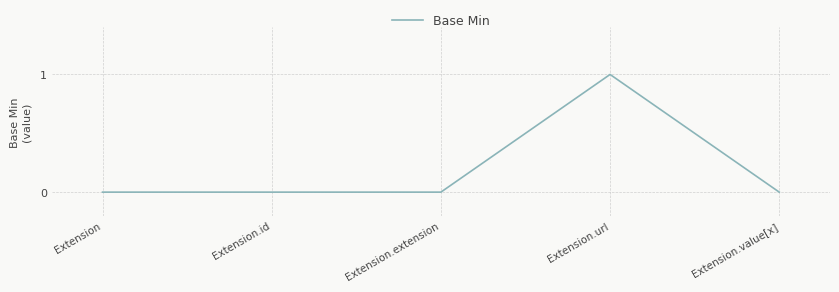

What position from the right is Extension.url?

2